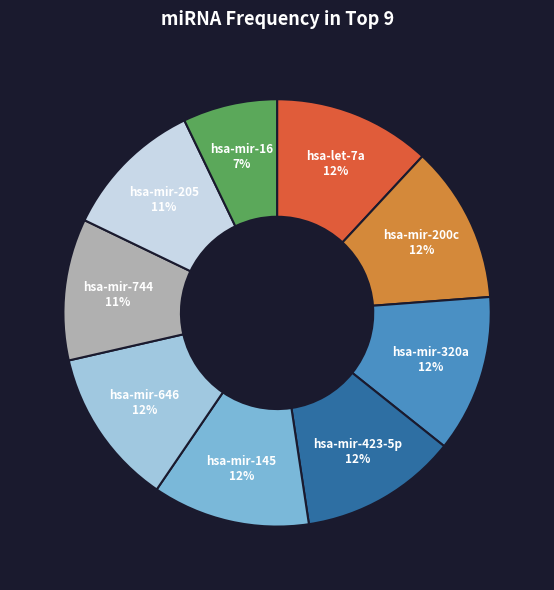

What percentage is the hsa-mir-646 slice, to the nearest percent?

12%